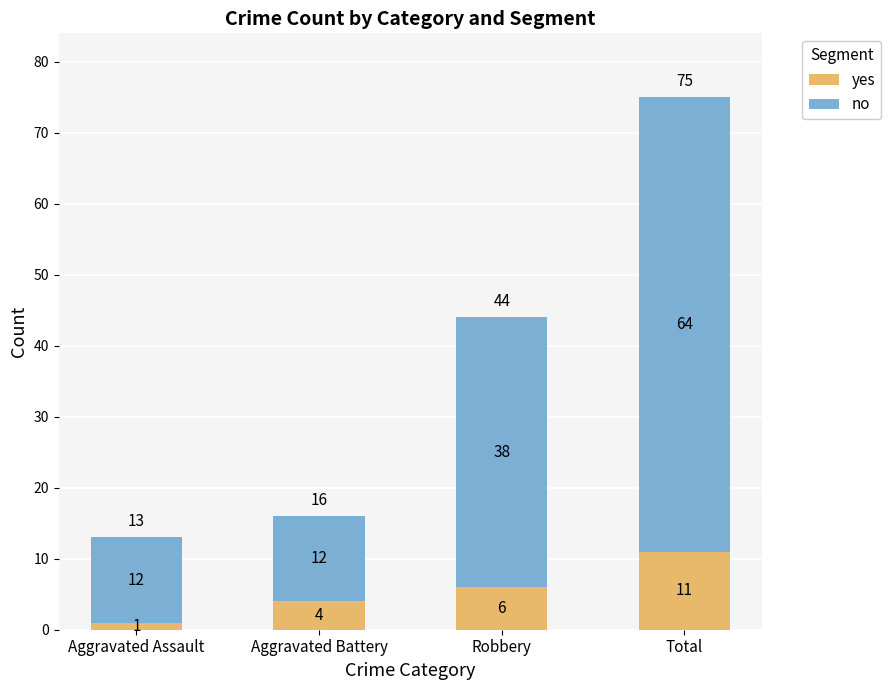

How many bars are there in total?

4